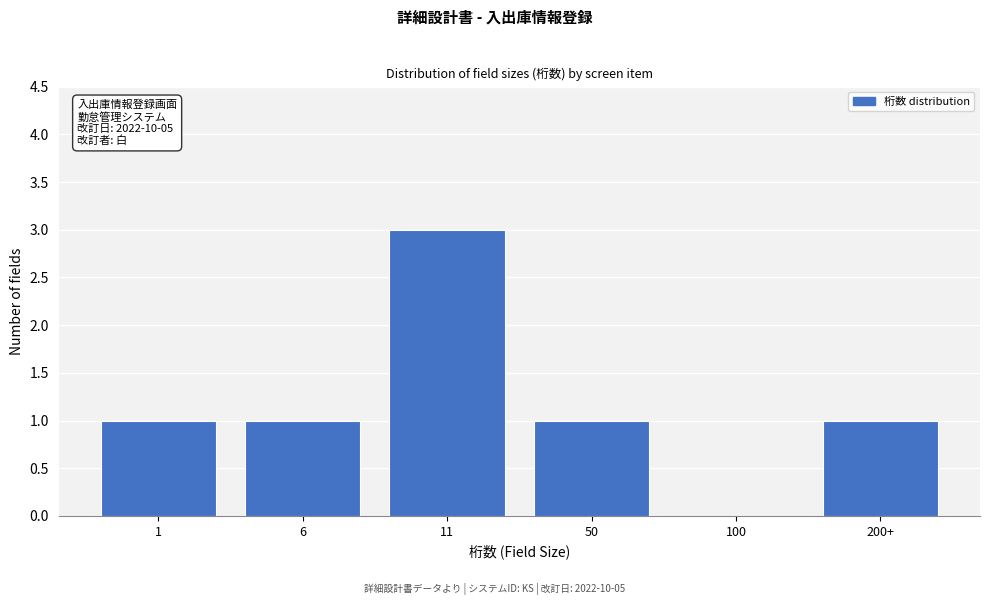

Reading left to right, list all the values displayed in this chart.

1=1	6=1	11=3	50=1	100=0	200+=1